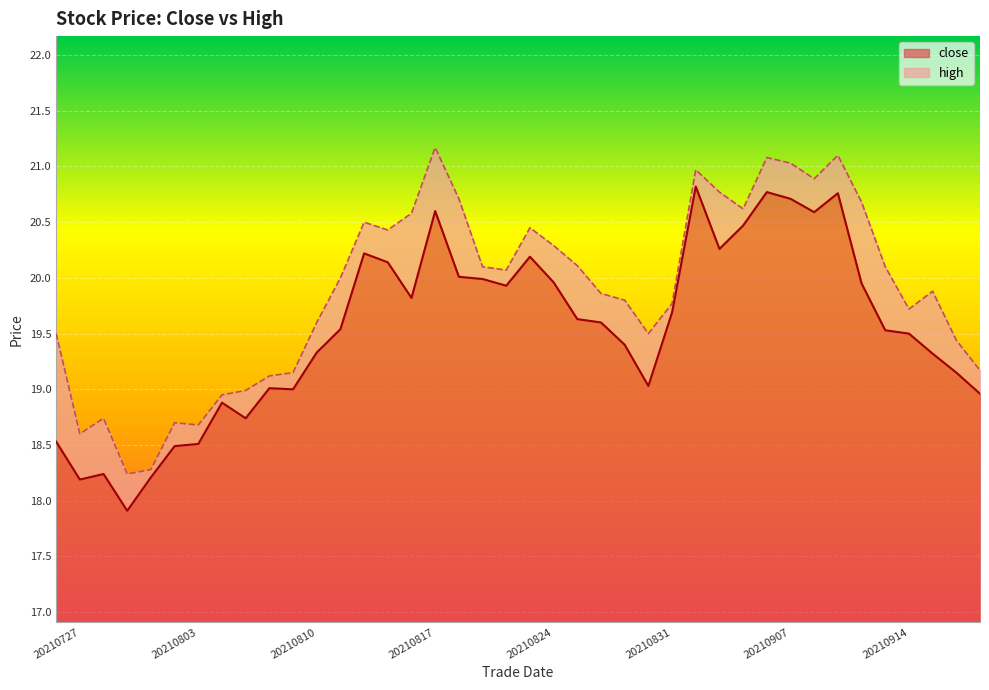

At which label does high reach its peak?

20210818